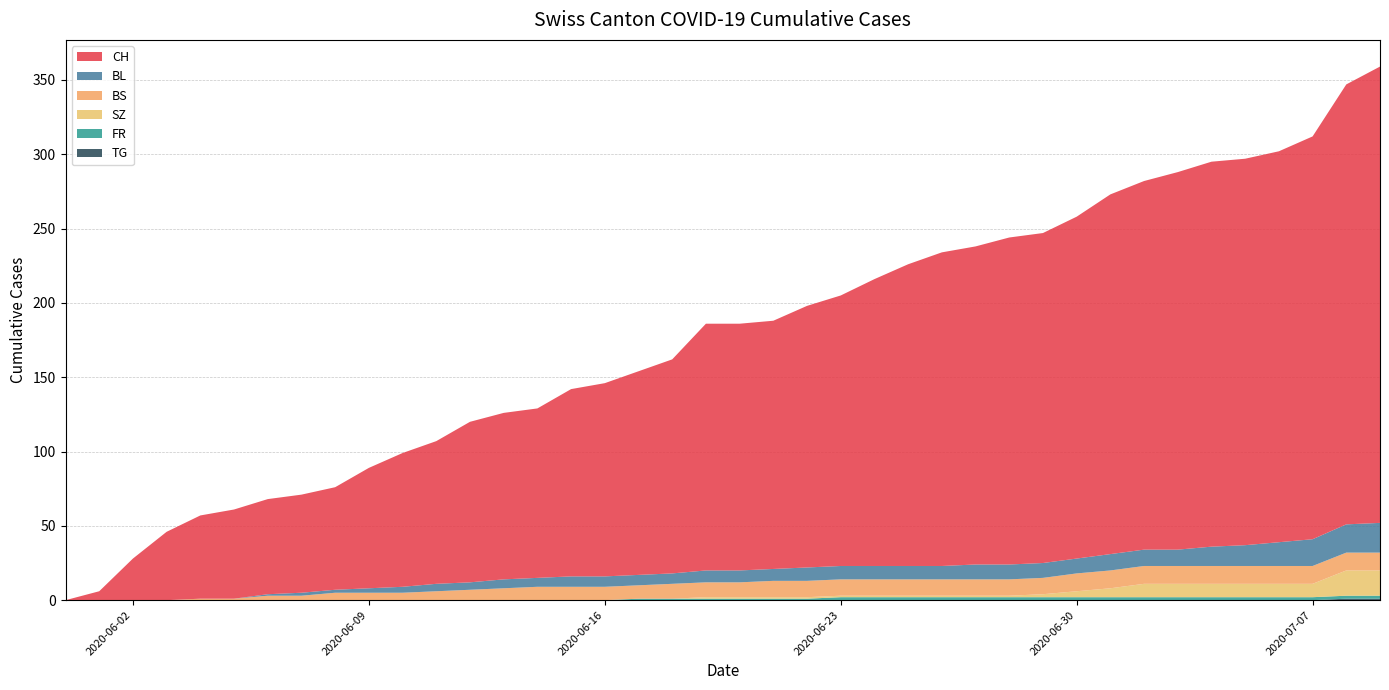

Reading right to left, what are all the values shown in this chart?

CH: 307	296	271	263	260	259	254	248	242	230	222	220	214	211	203	193	182	176	167	166	166	144	137	130	126	114	112	108	96	90	81	69	66	64	60	56	46	28	6	0
BL: 20	19	18	16	14	13	11	11	11	10	10	10	10	9	9	9	9	9	8	8	8	7	7	7	7	6	6	5	5	4	3	2	2	1	0	0	0	0	0	0
BS: 12	12	12	12	12	12	12	12	12	12	11	11	11	11	11	11	11	11	11	10	10	10	9	9	9	9	8	7	6	5	5	5	3	3	1	1	0	0	0	0
SZ: 17	17	9	9	9	9	9	9	6	4	2	1	1	1	1	1	1	1	1	1	1	0	0	0	0	0	0	0	0	0	0	0	0	0	0	0	0	0	0	0
FR: 2	2	2	2	2	2	2	2	2	2	2	2	2	2	2	2	2	1	1	1	1	1	1	0	0	0	0	0	0	0	0	0	0	0	0	0	0	0	0	0
TG: 1	1	0	0	0	0	0	0	0	0	0	0	0	0	0	0	0	0	0	0	0	0	0	0	0	0	0	0	0	0	0	0	0	0	0	0	0	0	0	0